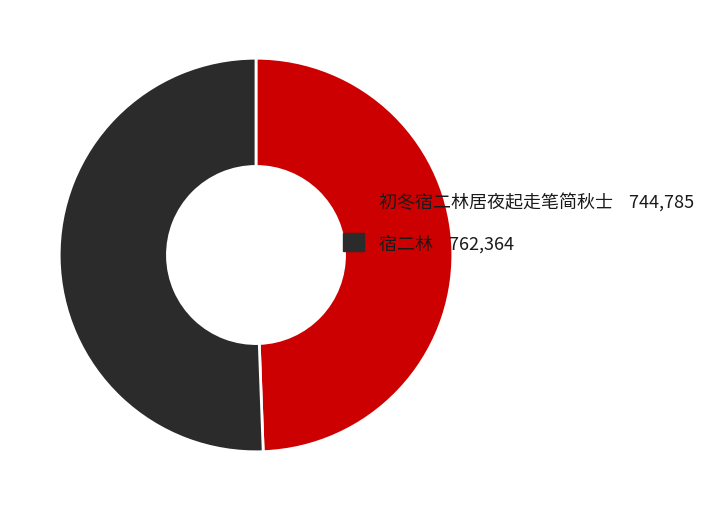

Is there any slice that represents more than half of the pie?

Yes